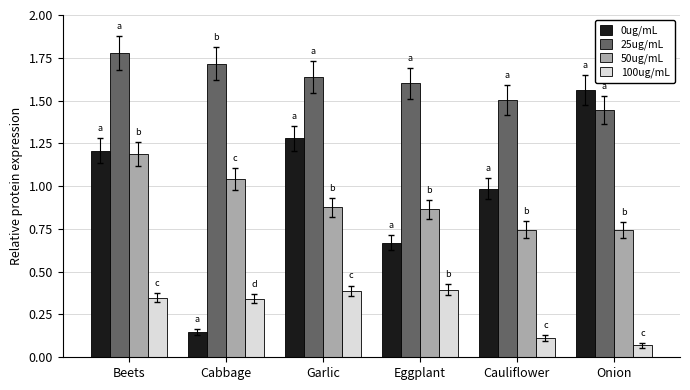

What value does the 25ug/mL series have at Cauliflower?

1.5